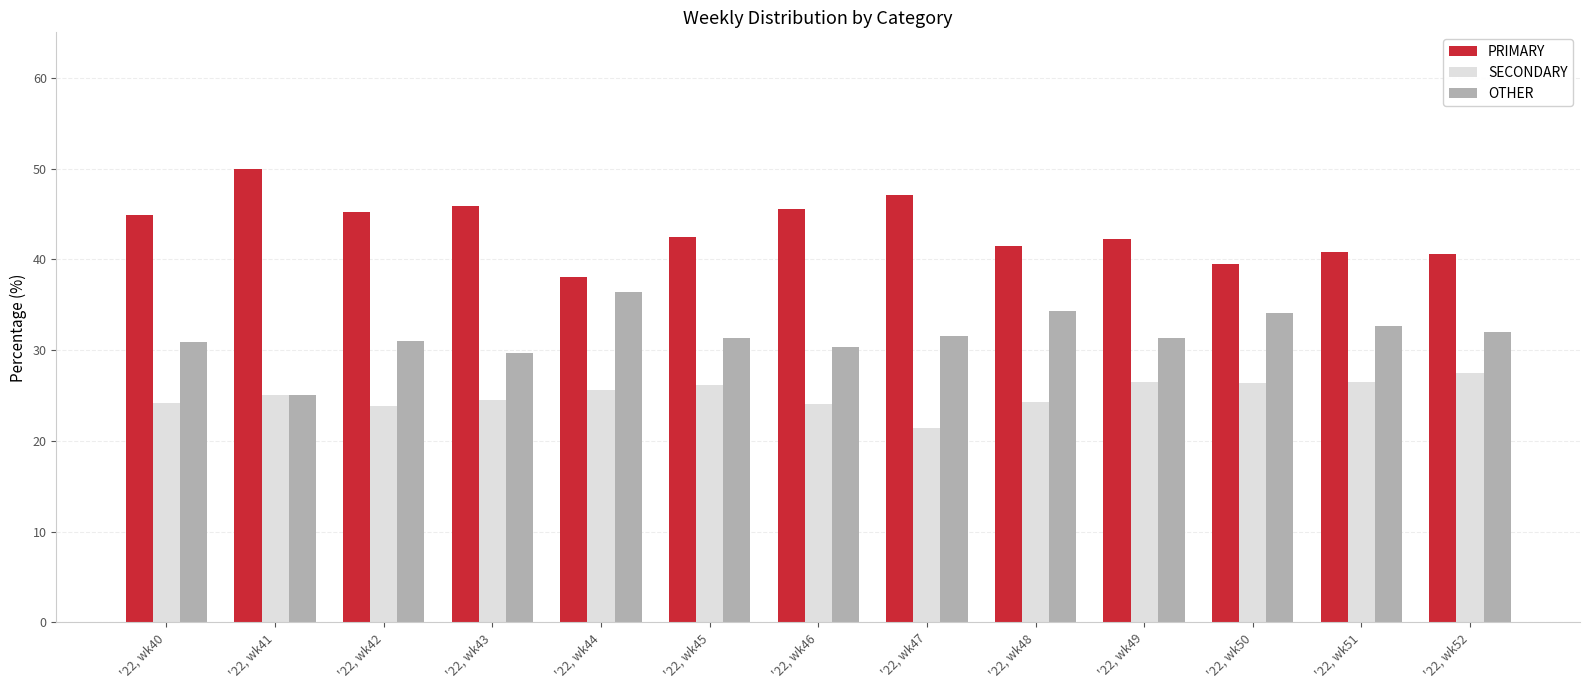

True or false: OTHER has a value of 15.6 at '22, wk50.

False